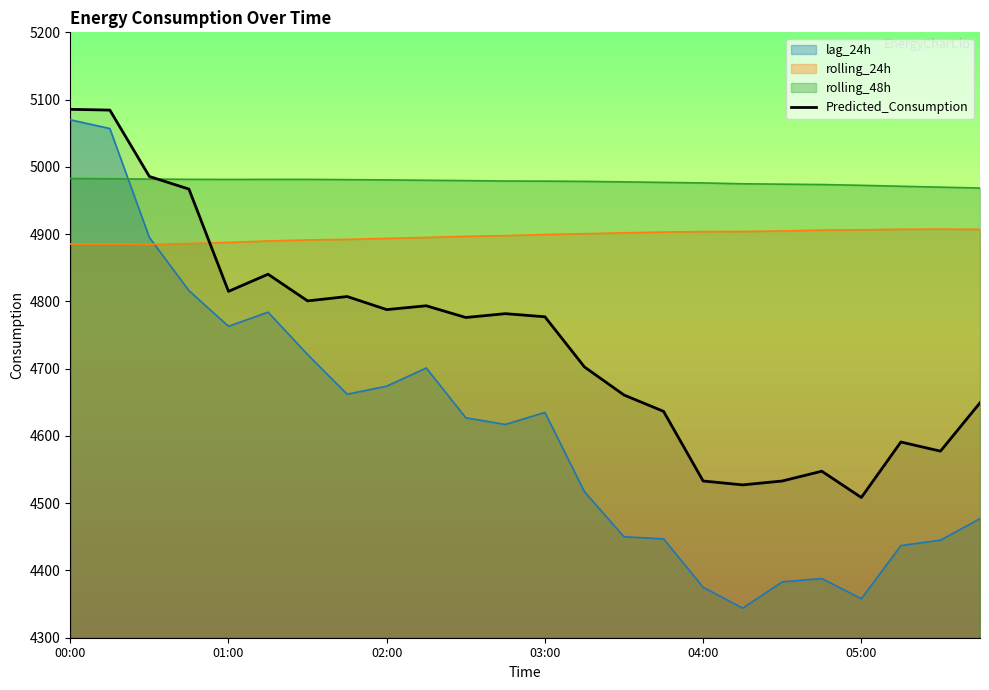

The chart shows a value of 8187.0 at 22. True or false?

False